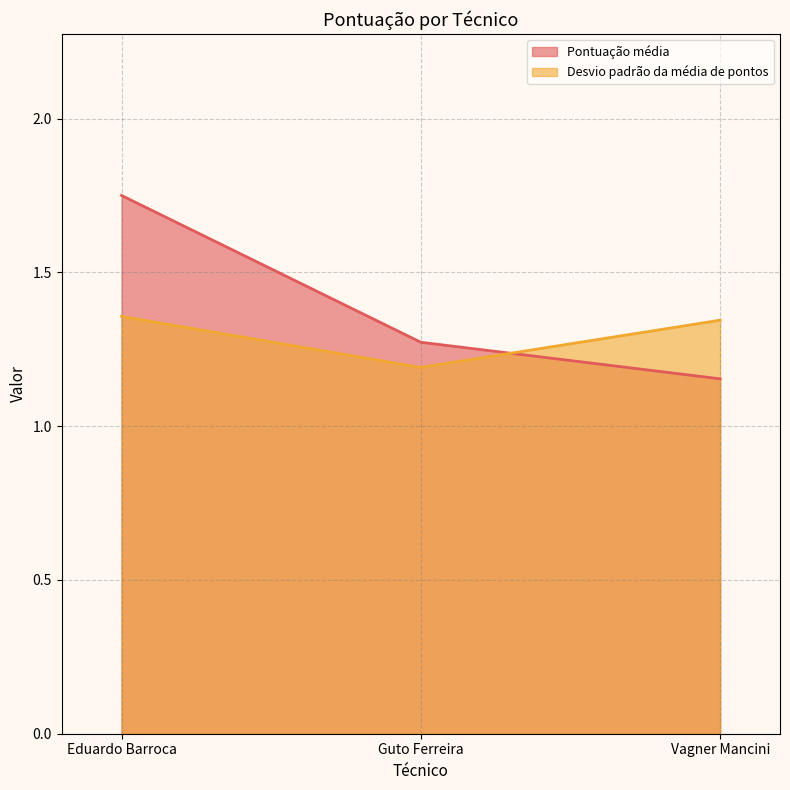

What is the value of the Desvio padrão da média de pontos point at the 3rd from the left?

1.3